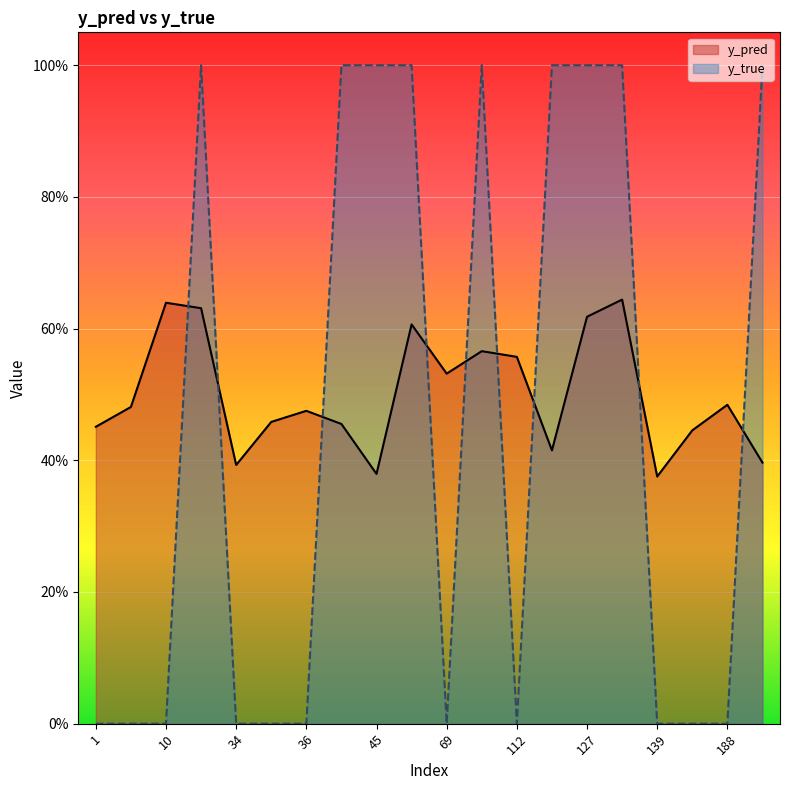

What are all the series names shown in the legend?

y_pred, y_true